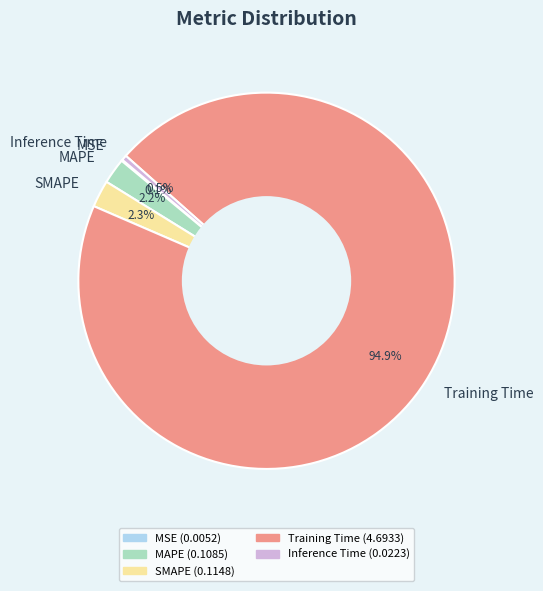

What is the largest slice in the pie chart?

Training Time